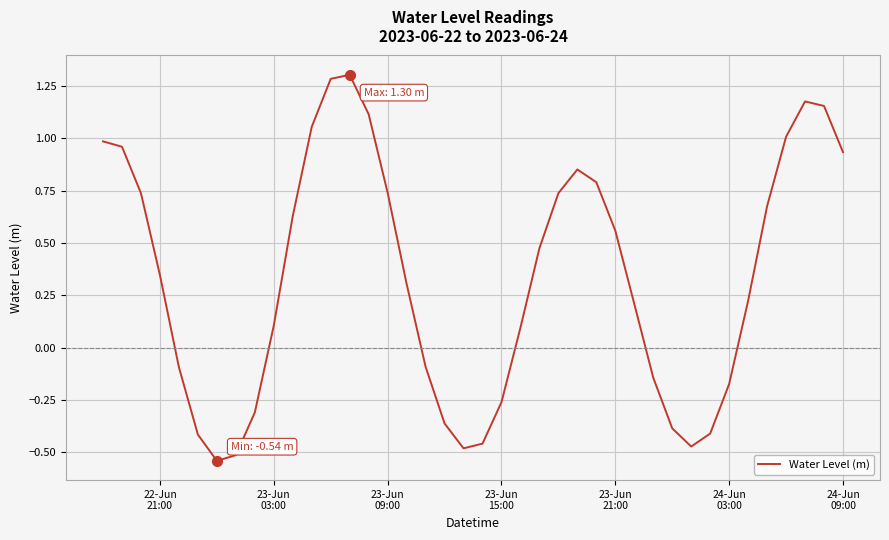

What is the maximum value shown in the chart?

1.3